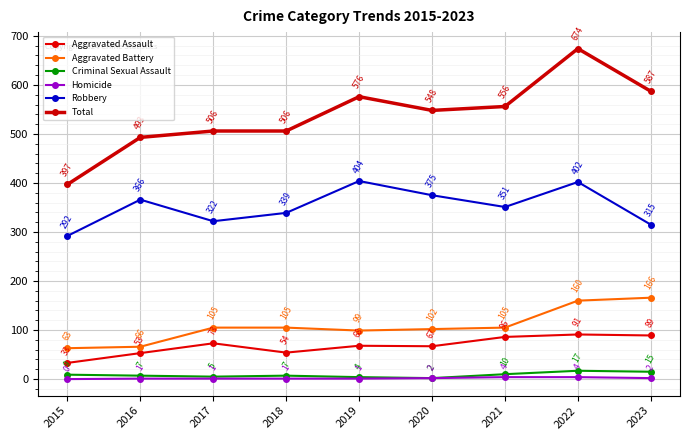

What are all the series names shown in the legend?

Aggravated Assault, Aggravated Battery, Criminal Sexual Assault, Homicide, Robbery, Total